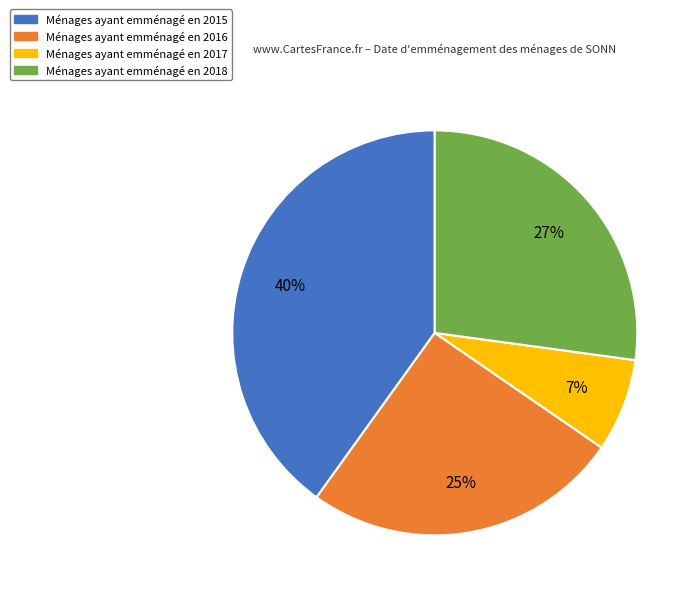

Is there a majority slice in this chart?

No